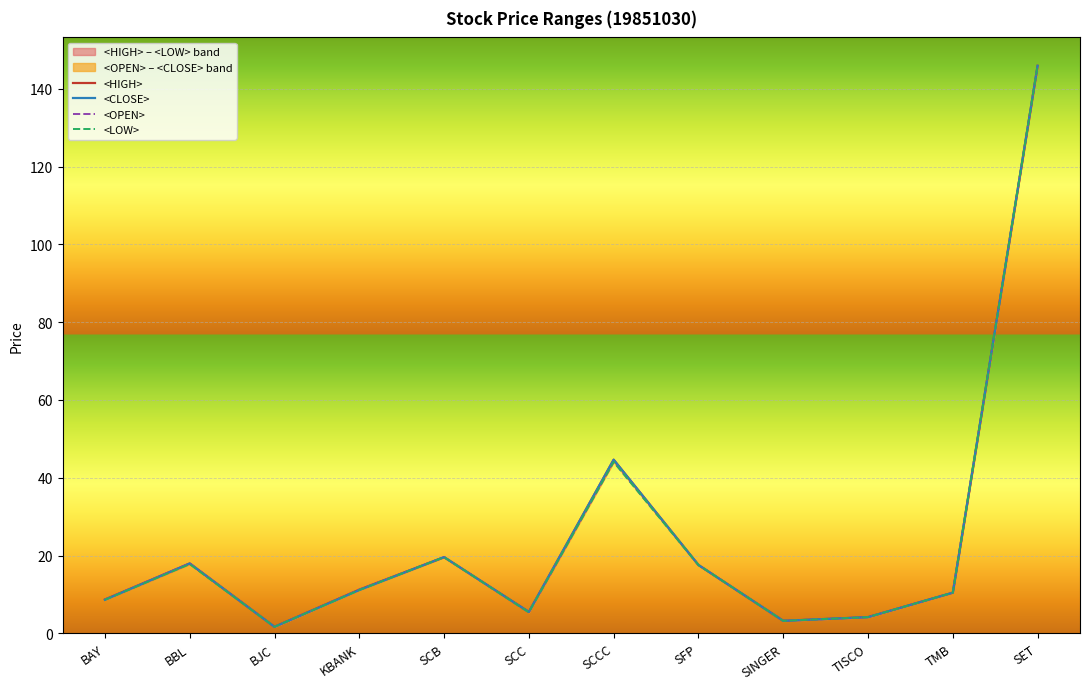

Rank the categories by <CLOSE> value from lowest to highest.

BJC, SINGER, TISCO, SCC, BAY, TMB, KBANK, SFP, BBL, SCB, SCCC, SET